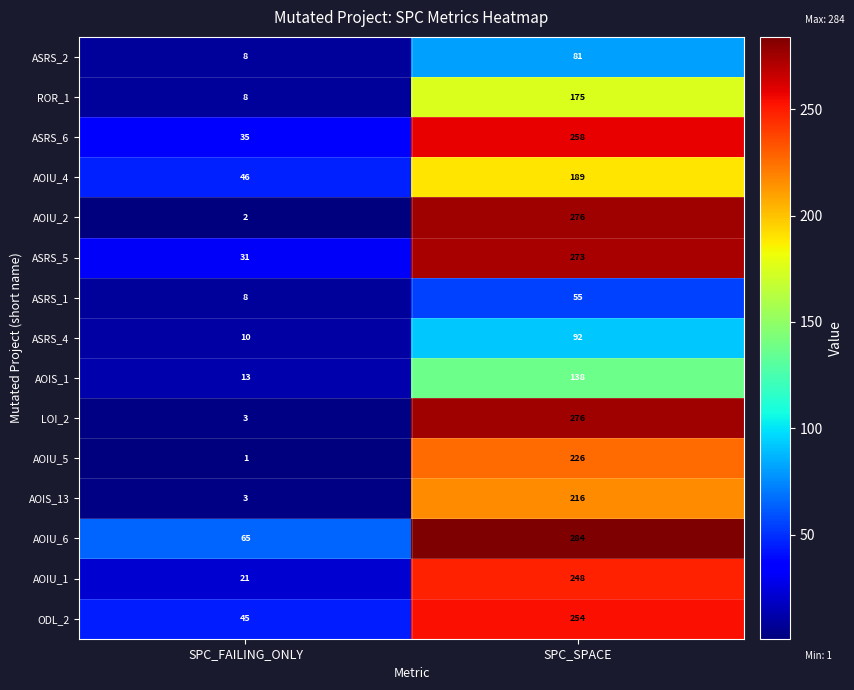

Is it true that ASRS_6 equals 35 at SPC_FAILING_ONLY?

True